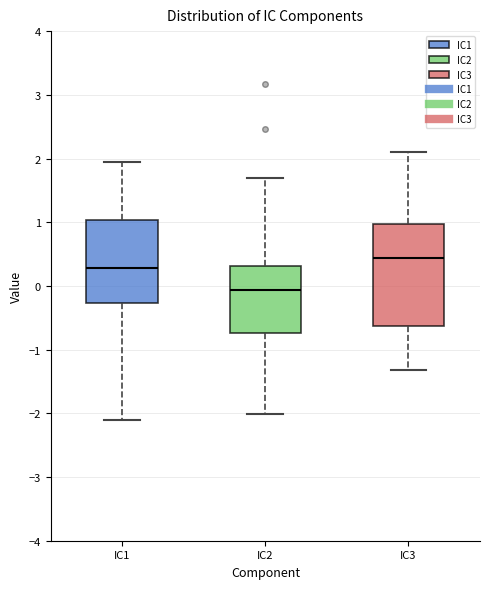

Where does the upper whisker of the box for IC1 end on the y-axis? The values are not printed on the chart, so give them approximately, as read against the axis.

1.9